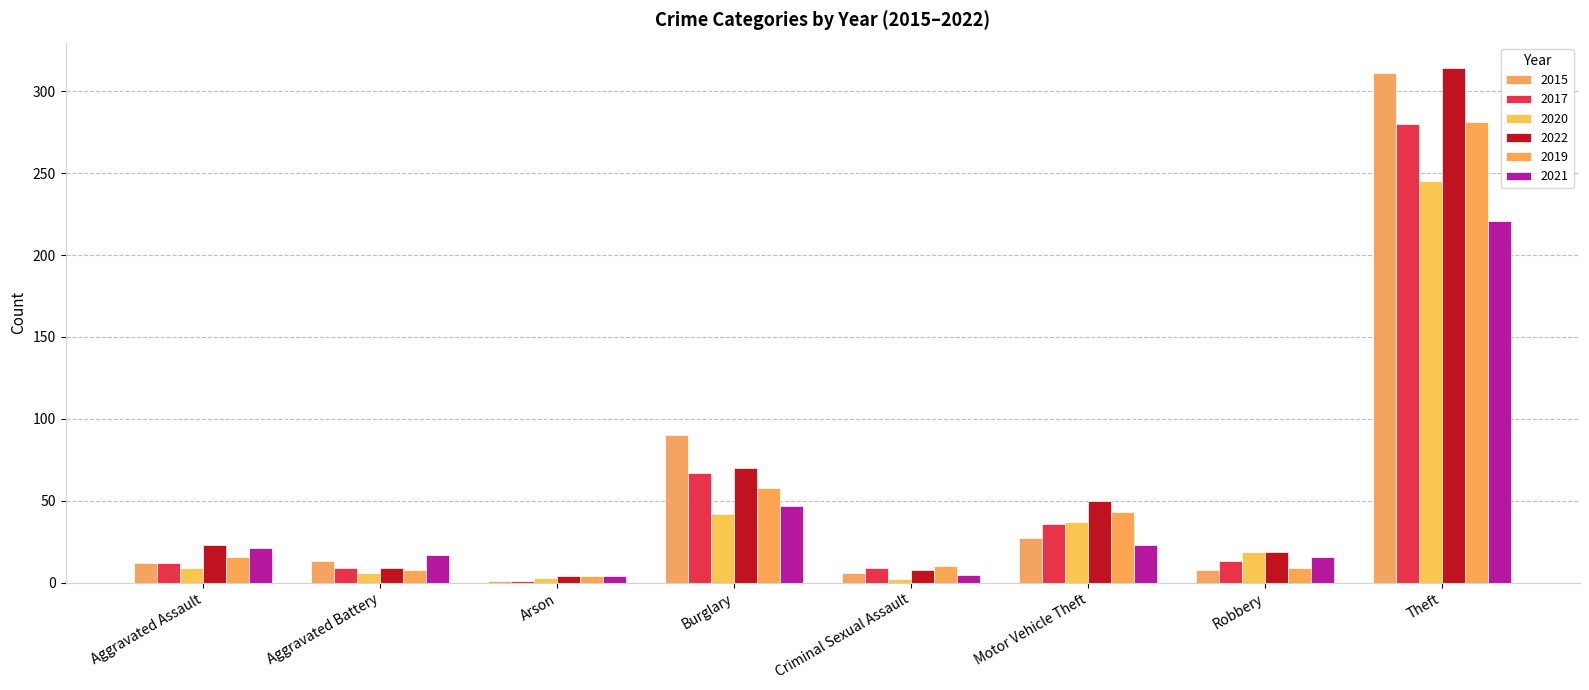

What is the spread (max minus min) of values at Arson?

3